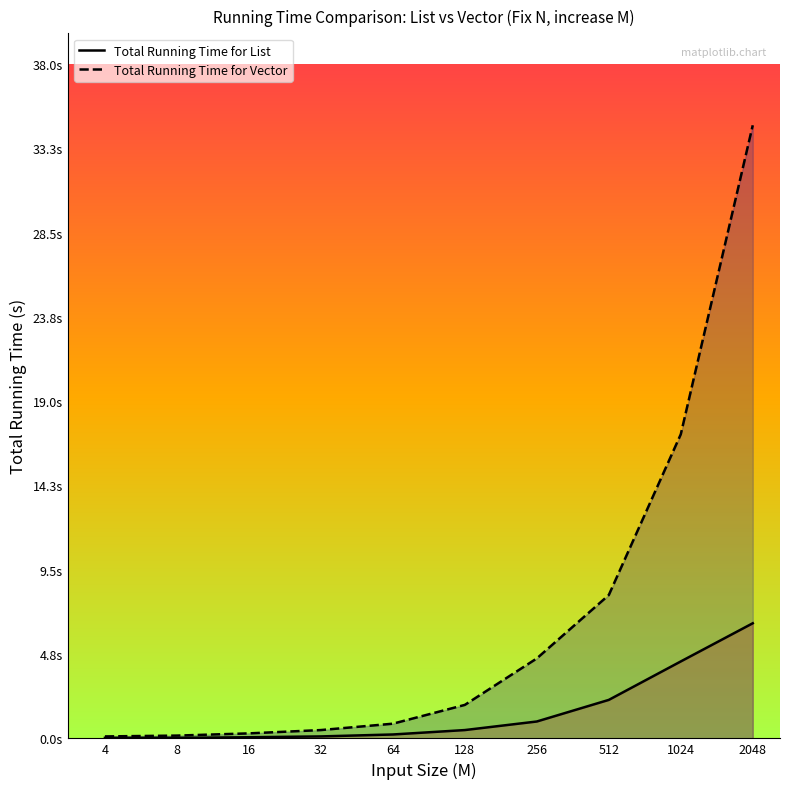

What is the difference between the Total Running Time for List values at 32 and 512?

2.1